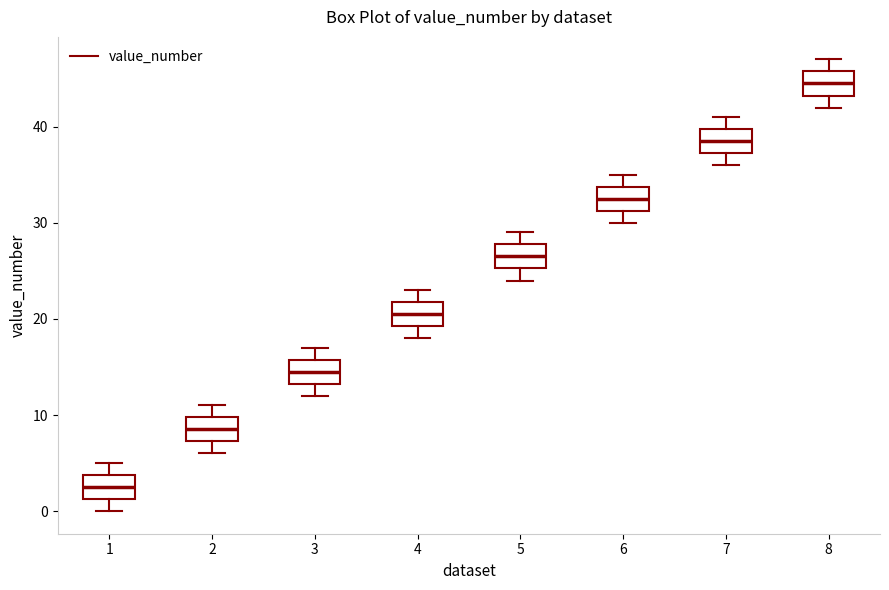

Which box's median line is the highest?

8